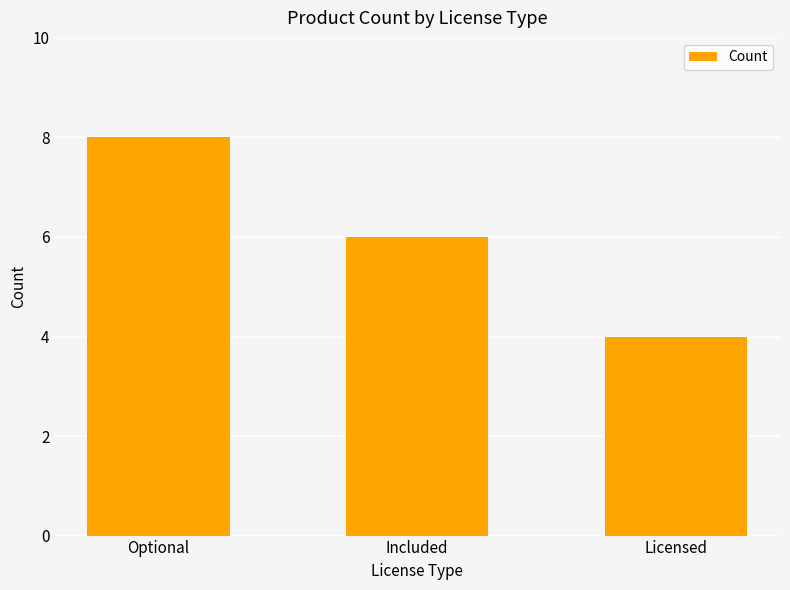

Reading right to left, what are all the values shown in this chart?

Licensed=4	Included=6	Optional=8